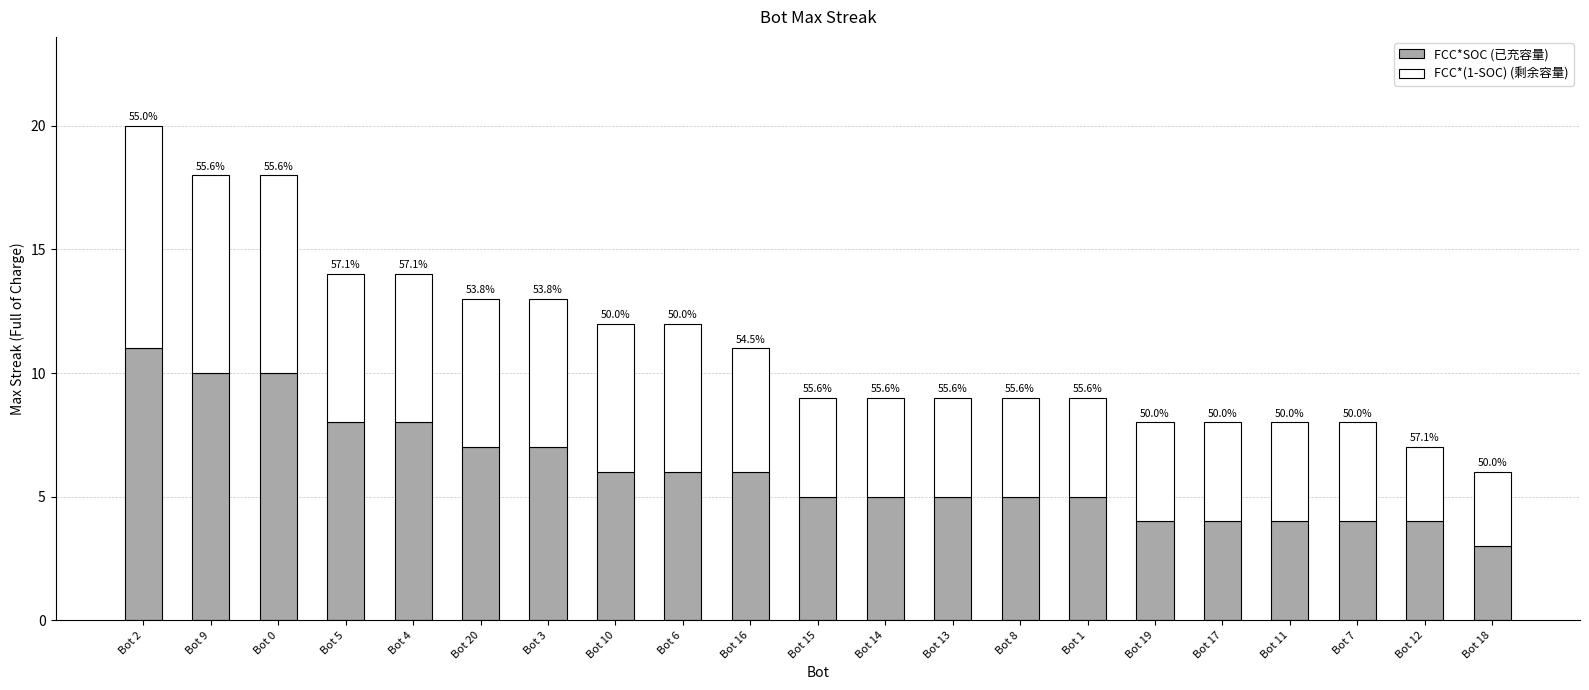

What is the label of the 14th bar from the left?

Bot 8